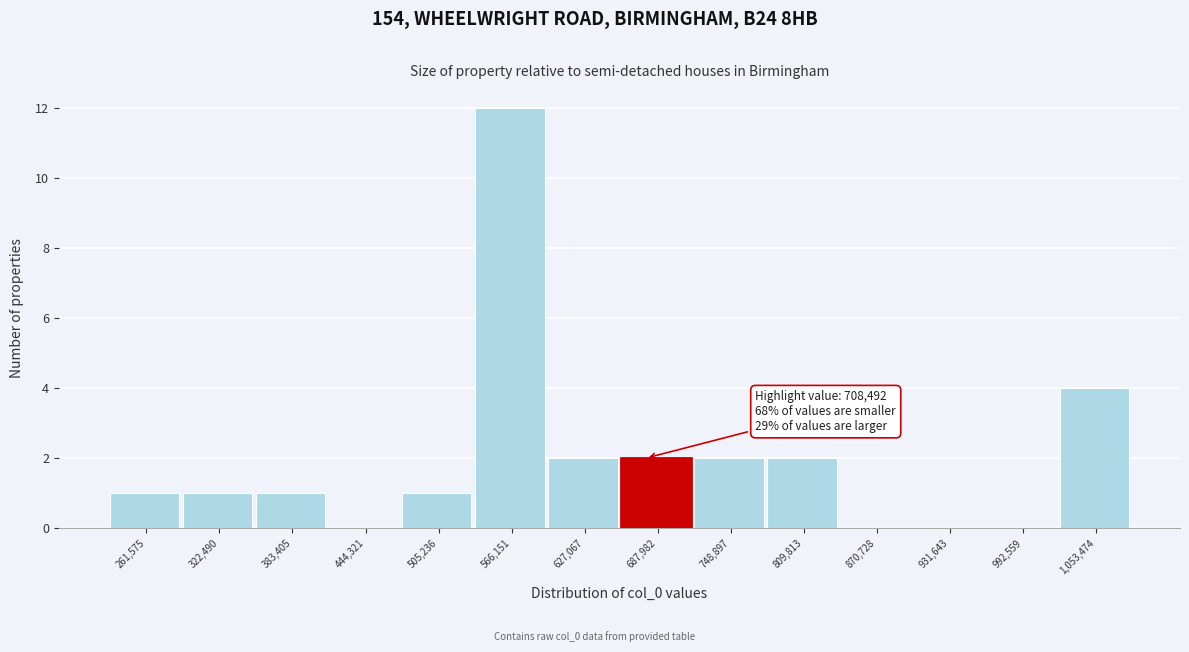

Reading left to right, transcribe all the data shown in this chart.

261,575=1	322,490=1	383,405=1	444,321=0	505,236=1	566,151=12	627,067=2	687,982=2	748,897=2	809,813=2	870,728=0	931,643=0	992,559=0	1,053,474=4